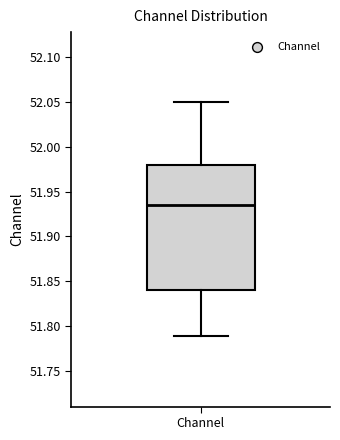

Transcribe this box plot: give where the median line is, the range the box spans, and where the two whiskers end, as read against the y-axis. The values are not printed on the chart, so give them approximately, as read against the axis.

median 51.935, box 51.840 to 51.980, whiskers 51.790 to 52.050